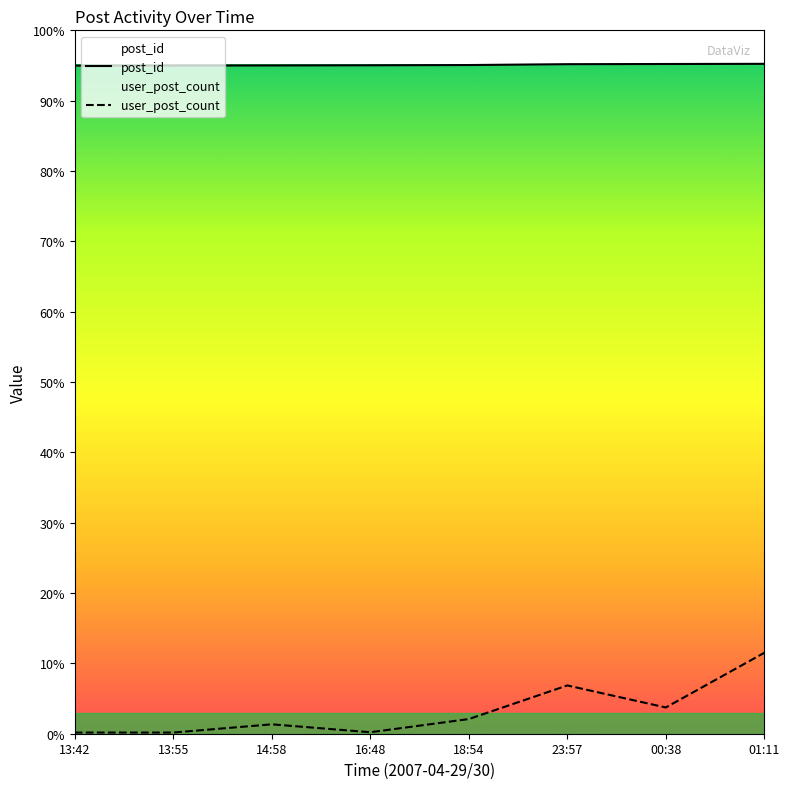

Between 16:48 and 01:11, which is larger?

01:11